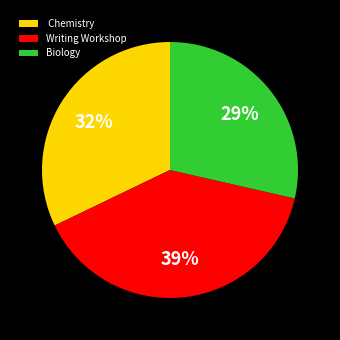

To the nearest percent, what is the combined percentage of Biology and Writing Workshop?

68%